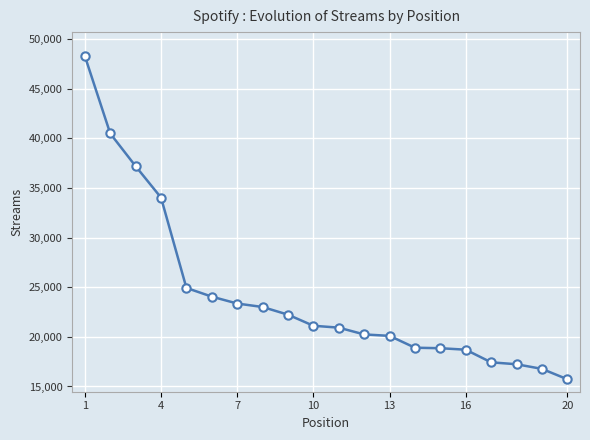

What is the difference between the maximum and minimum values?

32556